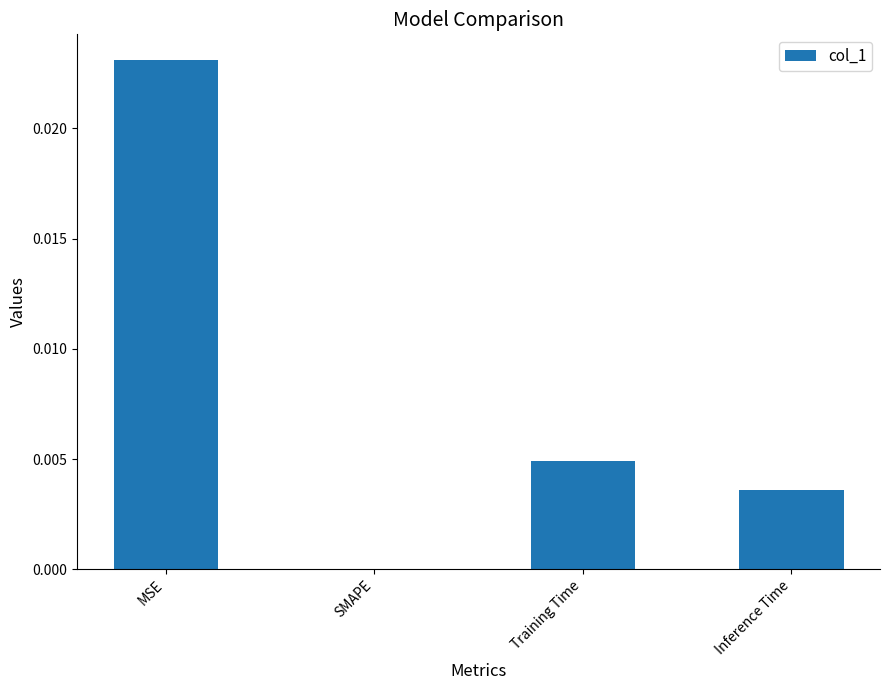

The value at MSE is 0.0. True or false?

True